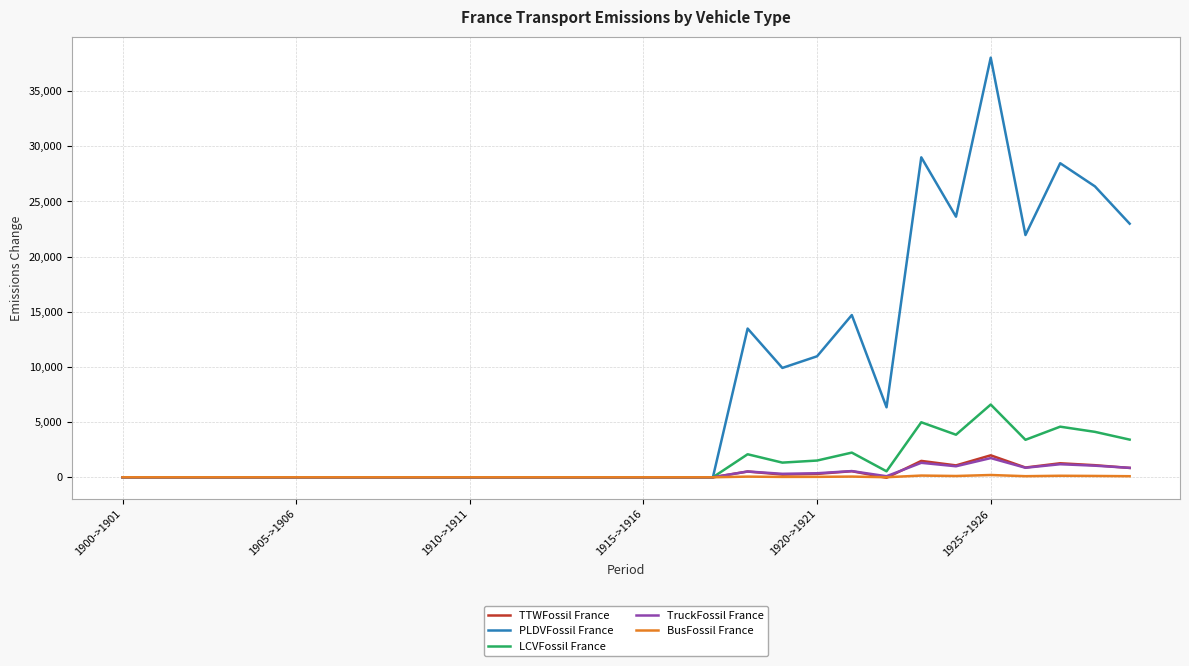

What are all the series names shown in the legend?

TTWFossil France, PLDVFossil France, LCVFossil France, TruckFossil France, BusFossil France